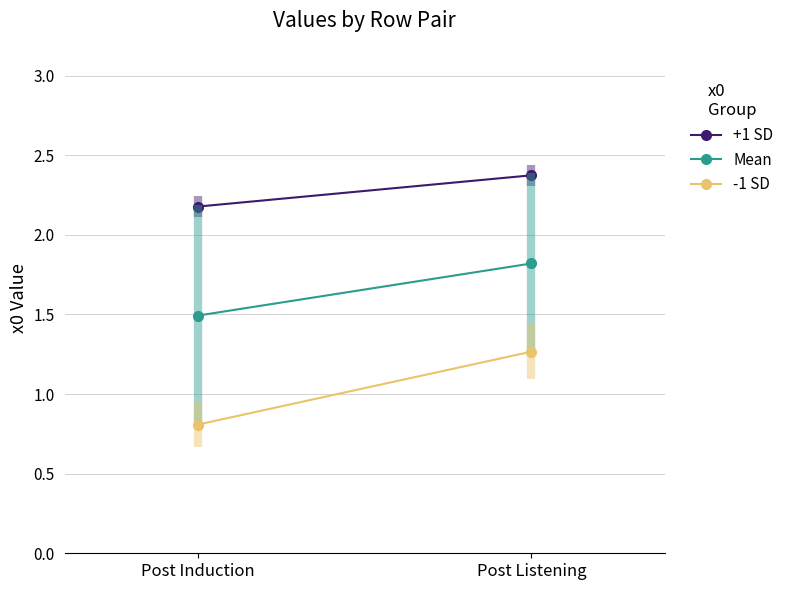

What is the difference between the highest and lowest values at Post Listening?

1.1